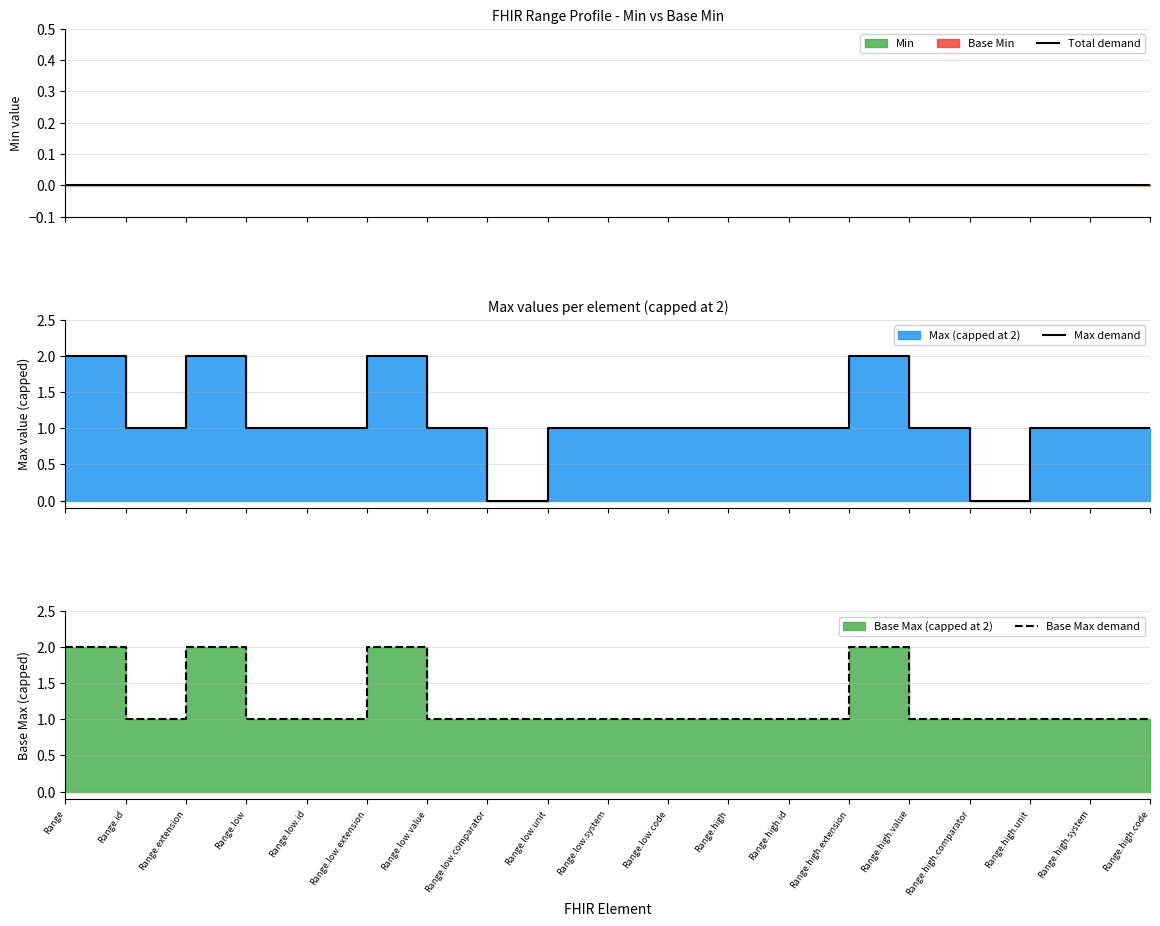

Which series changed the most between Range.low.extension and Range.high?

Max demand